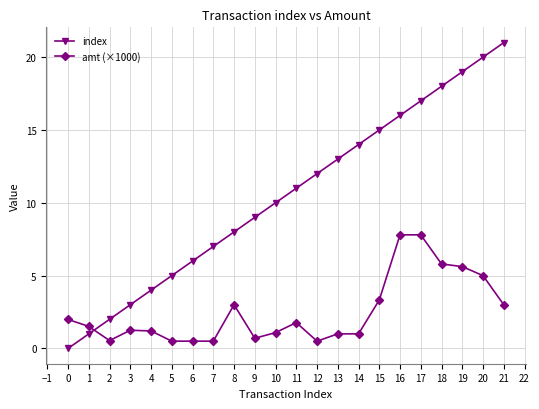

At 9, list the series in order from largest to smallest.

index, amt (×1000)